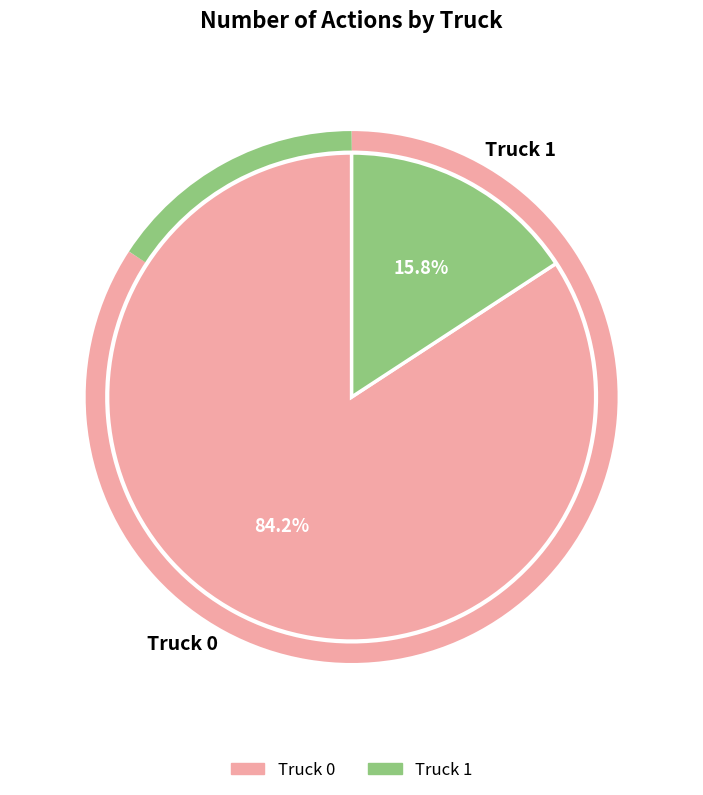

How many segments does this pie chart have?

2